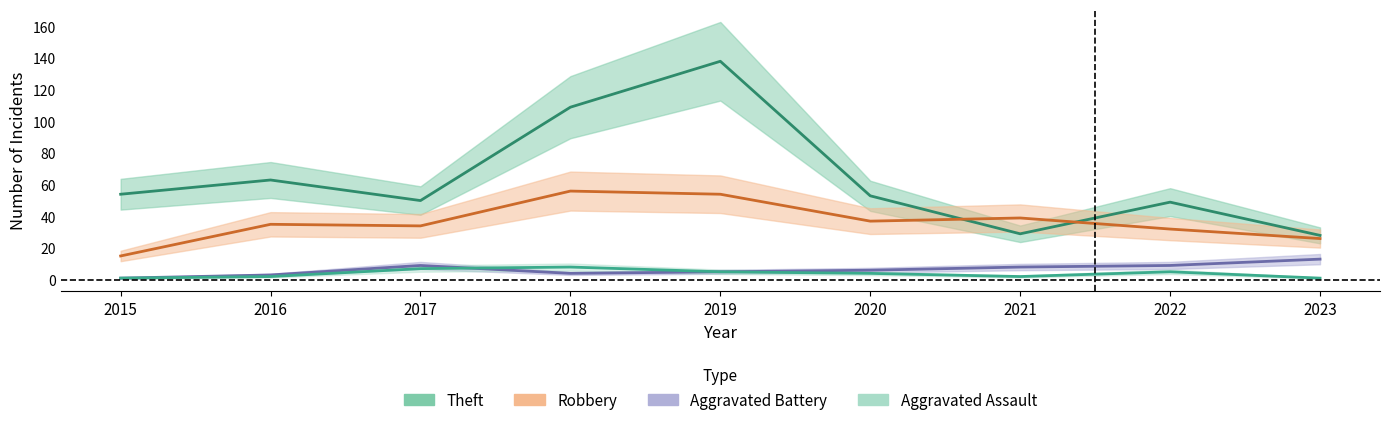

Between which two adjacent categories do Robbery and Theft first intersect?

2020 and 2021